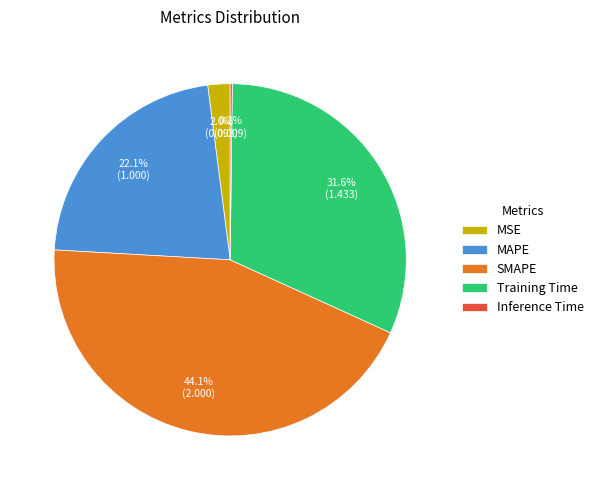

Which has a higher value, MSE or Training Time?

Training Time